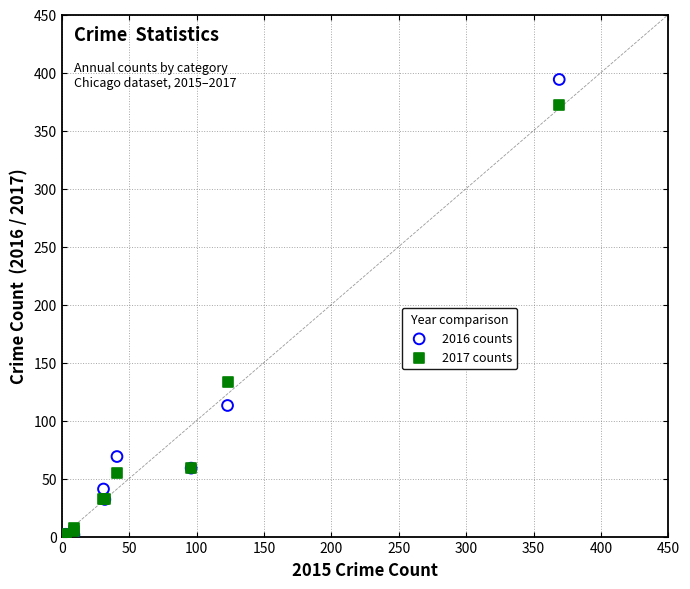

Which series has the widest spread of Y values?

2016 counts